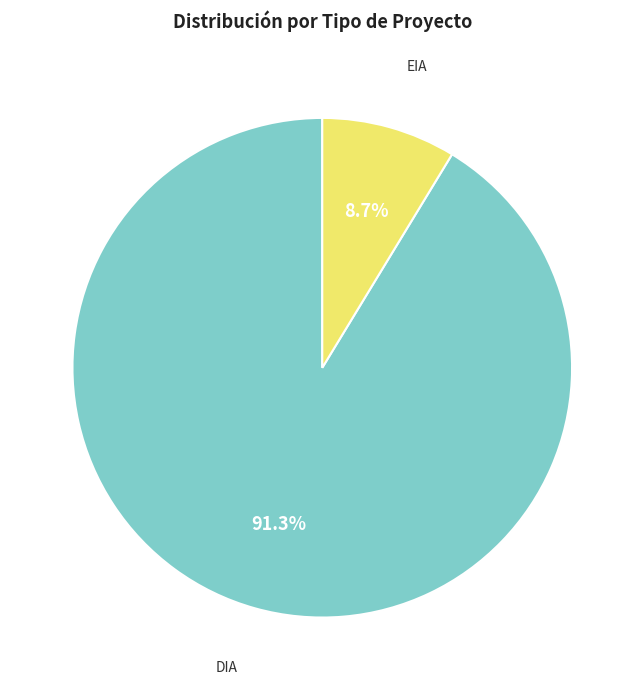

Is there a majority slice in this chart?

Yes